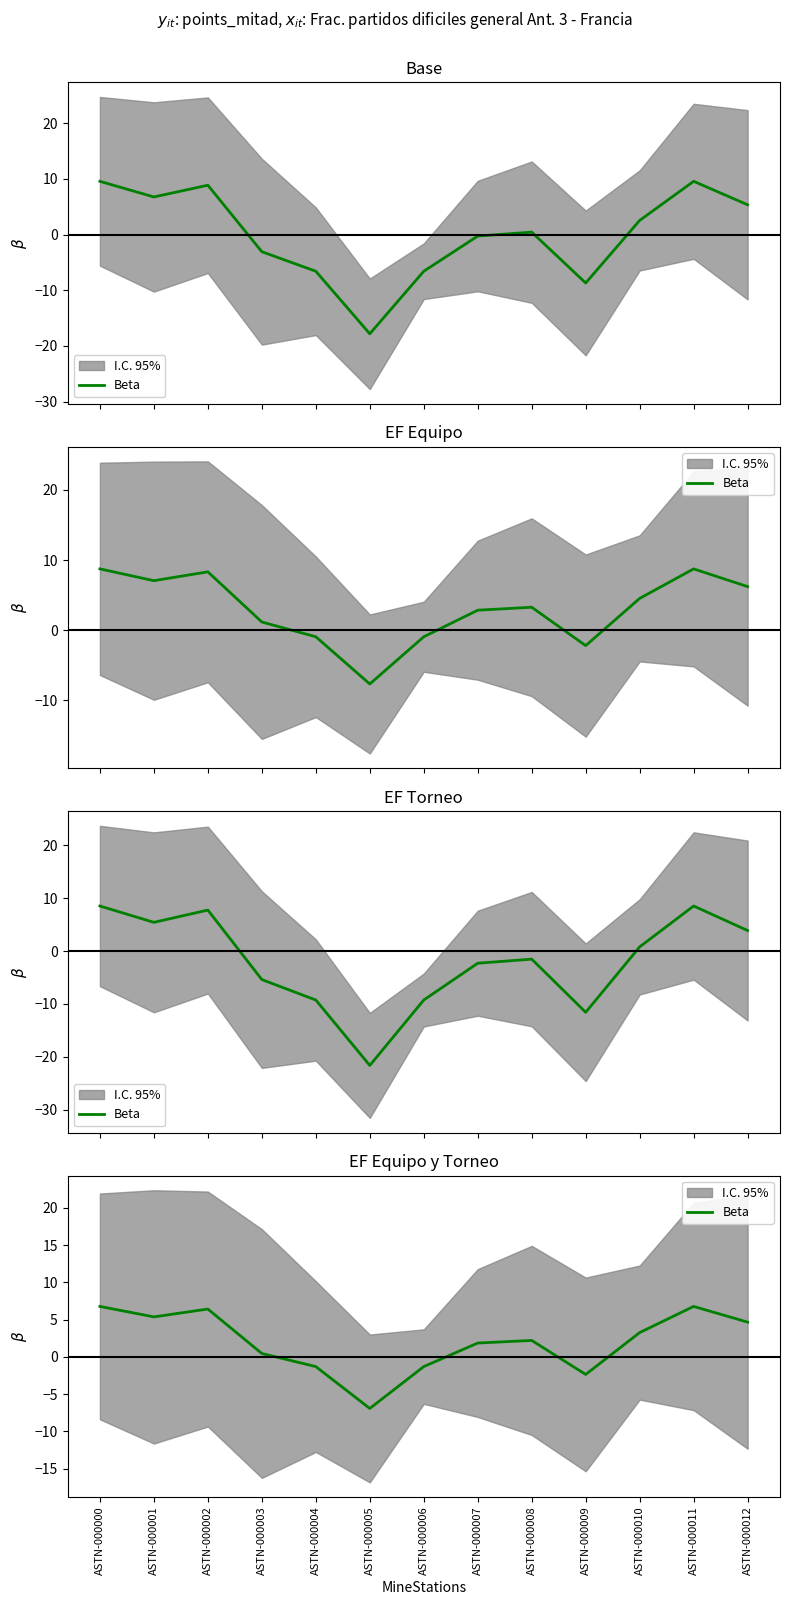

Rank the categories by value from lowest to highest.

ASTN-000005, ASTN-000009, ASTN-000004, ASTN-000006, ASTN-000003, ASTN-000007, ASTN-000008, ASTN-000010, ASTN-000012, ASTN-000001, ASTN-000002, ASTN-000000, ASTN-000011